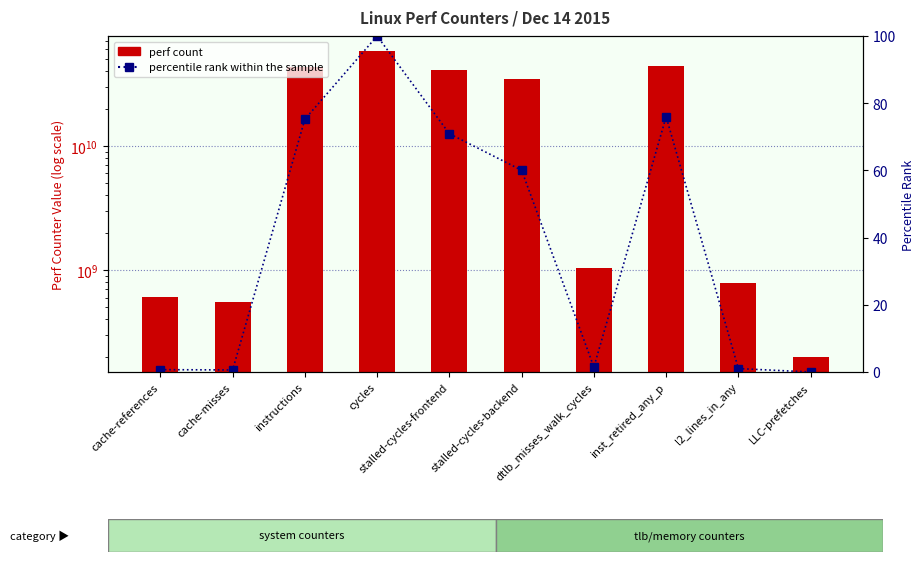

Which series has the largest total across all categories?

perf count